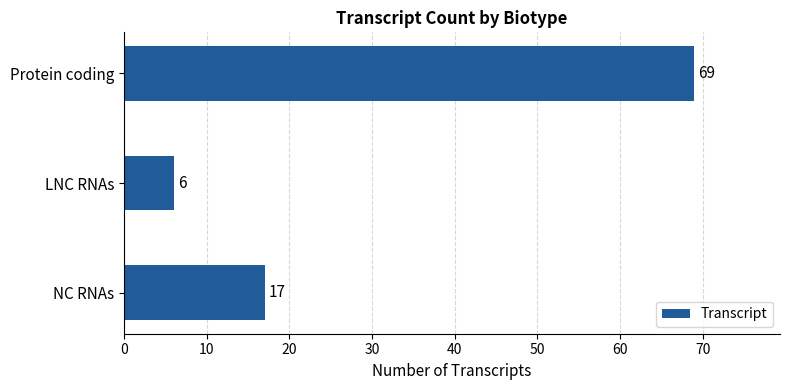

The chart shows a value of 69 at Protein coding. True or false?

True